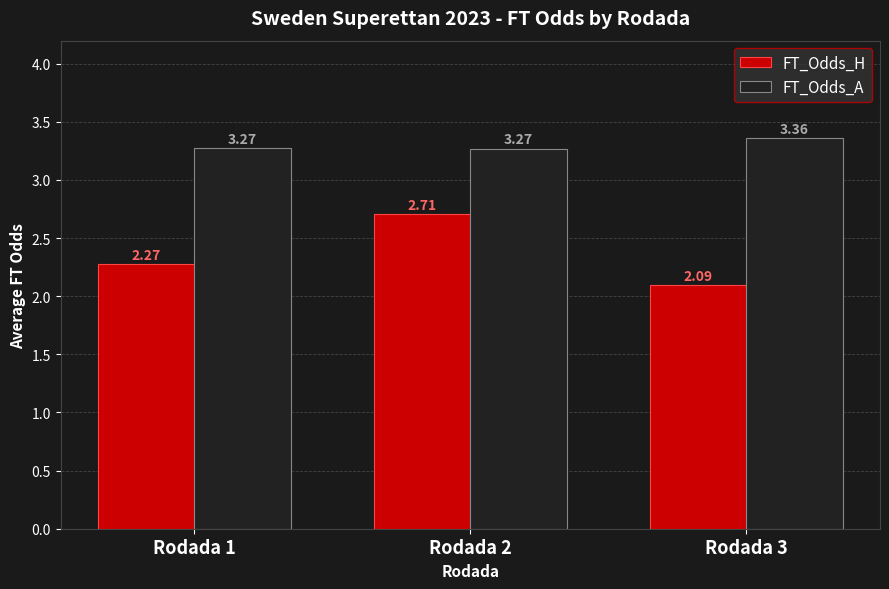

What is the difference between the maximum and minimum values in the FT_Odds_H series?

0.6